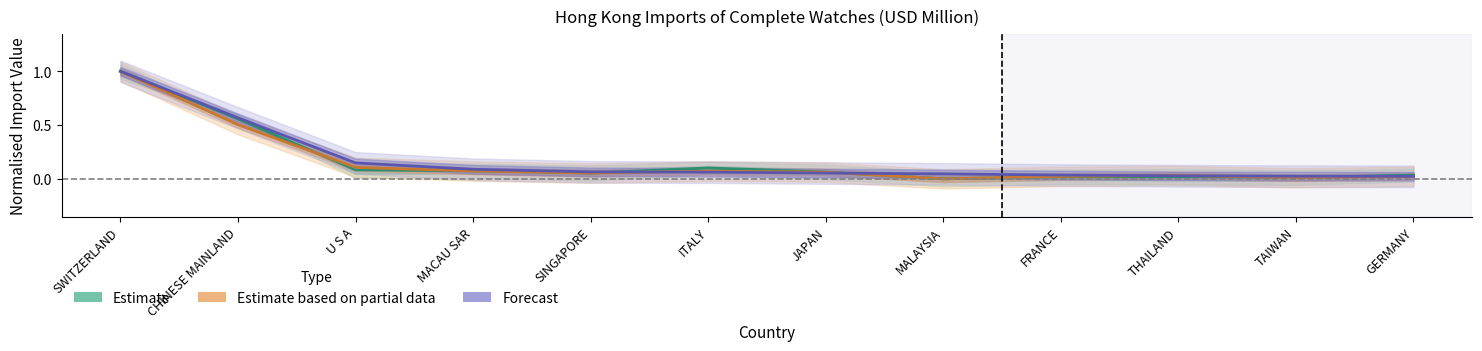

What is the sum of all Estimate based on partial data values?

2.0